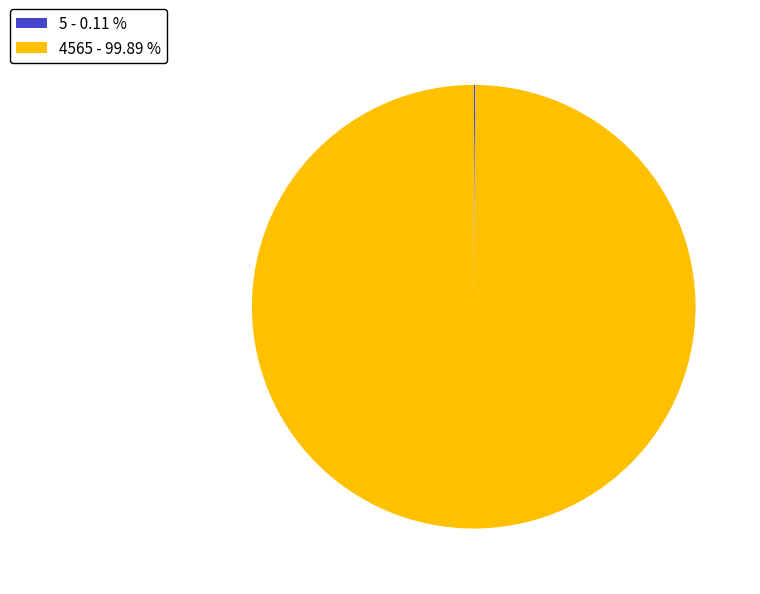

Does 4565 represent more than half of the total?

Yes